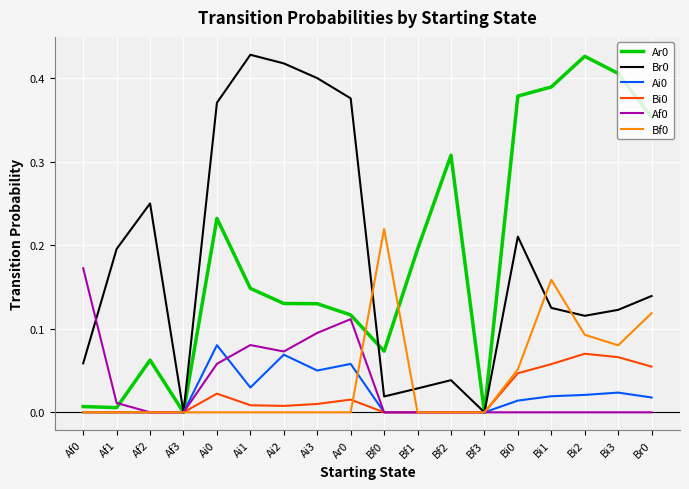

Is the value of Br0 at Bi1 greater than the value of Ai0 at Ai0?

Yes